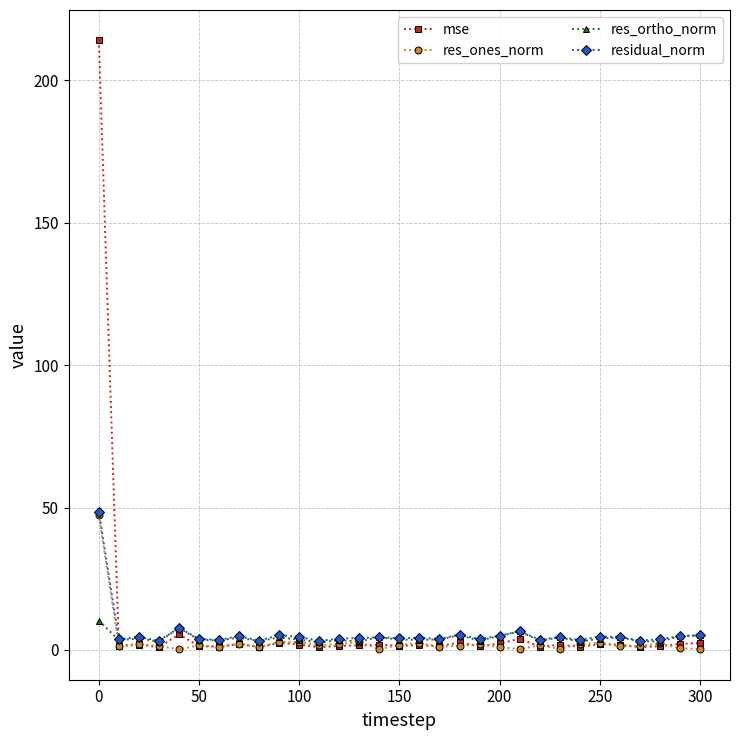

What is the greatest value displayed?

214.0